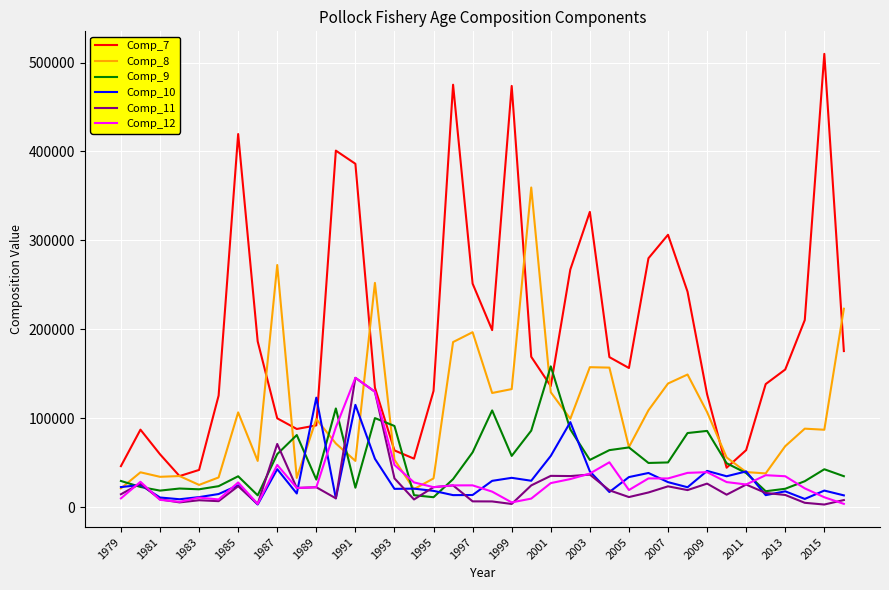

Which series has the widest spread of values?

Comp_7